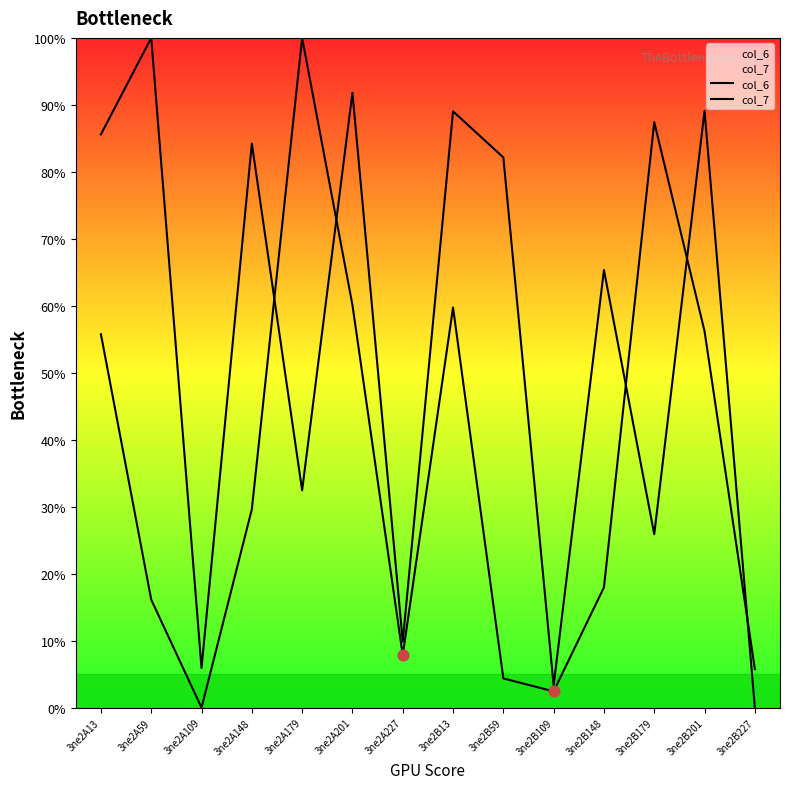

Which series has the widest spread of Y values?

col_6